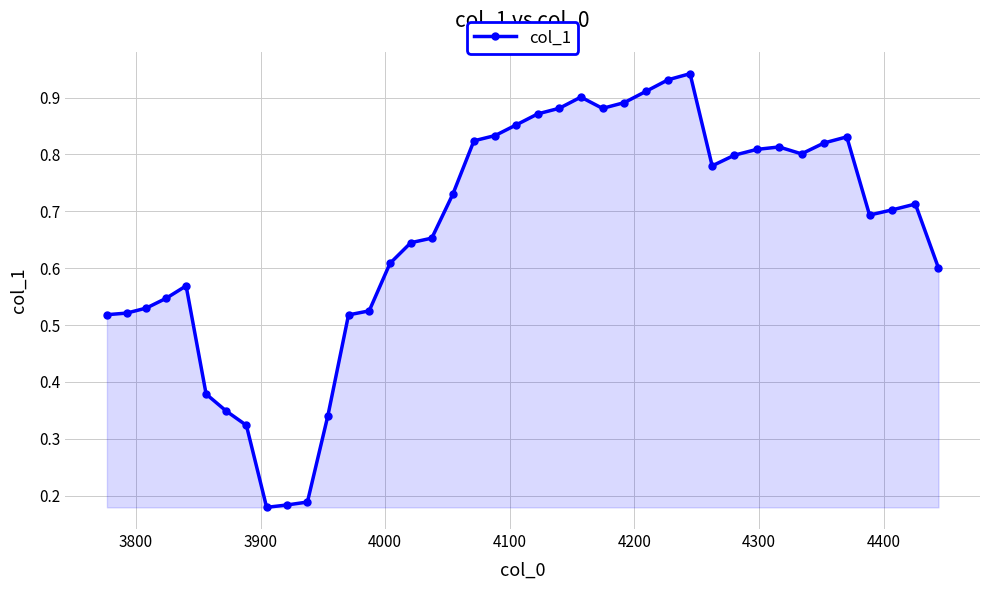

What is the sum of all values?

26.4